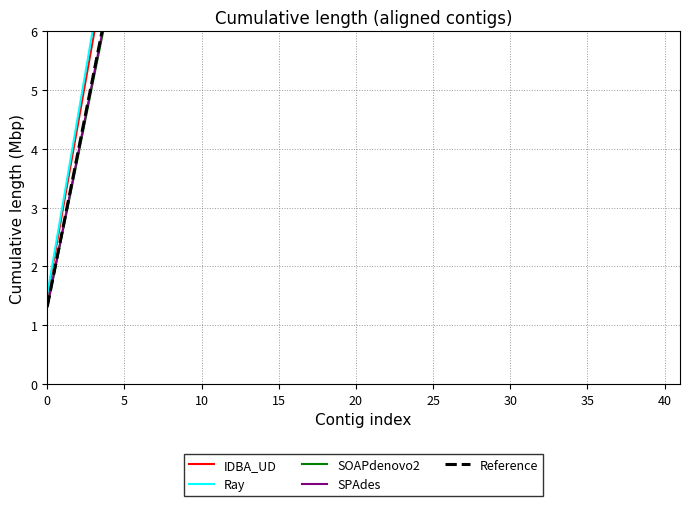

What are all the series names shown in the legend?

IDBA_UD, Ray, SOAPdenovo2, SPAdes, Reference